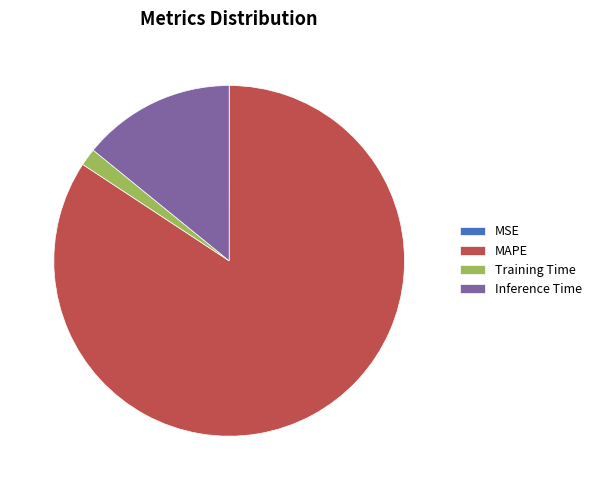

Combined, do Training Time and Inference Time account for over 50%?

No